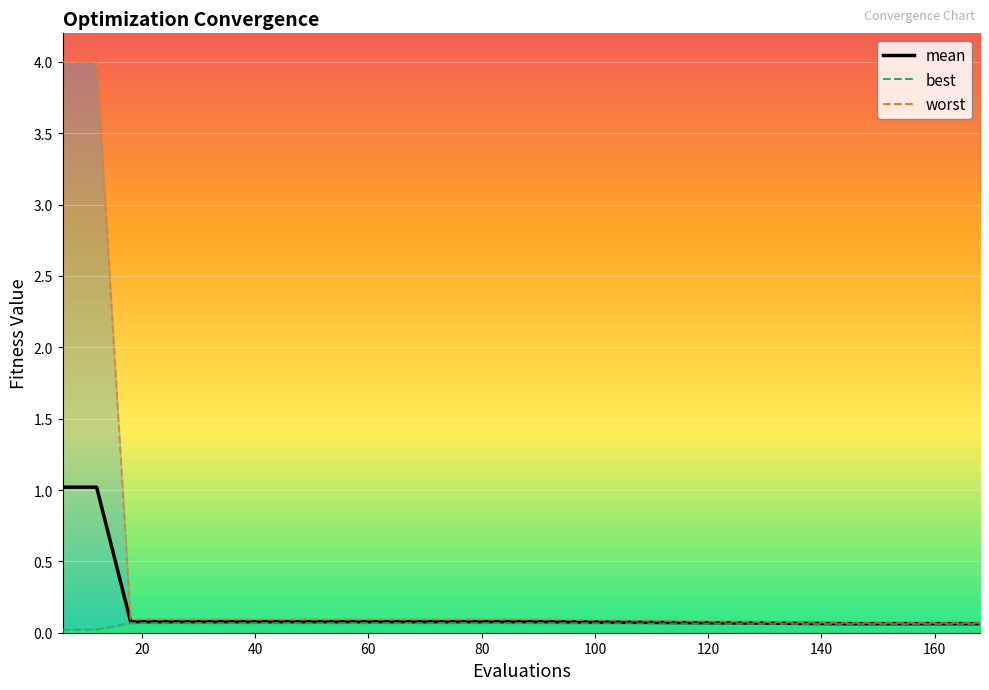

Rank the series at 80 from lowest to highest value.

best_line, mean, worst_line